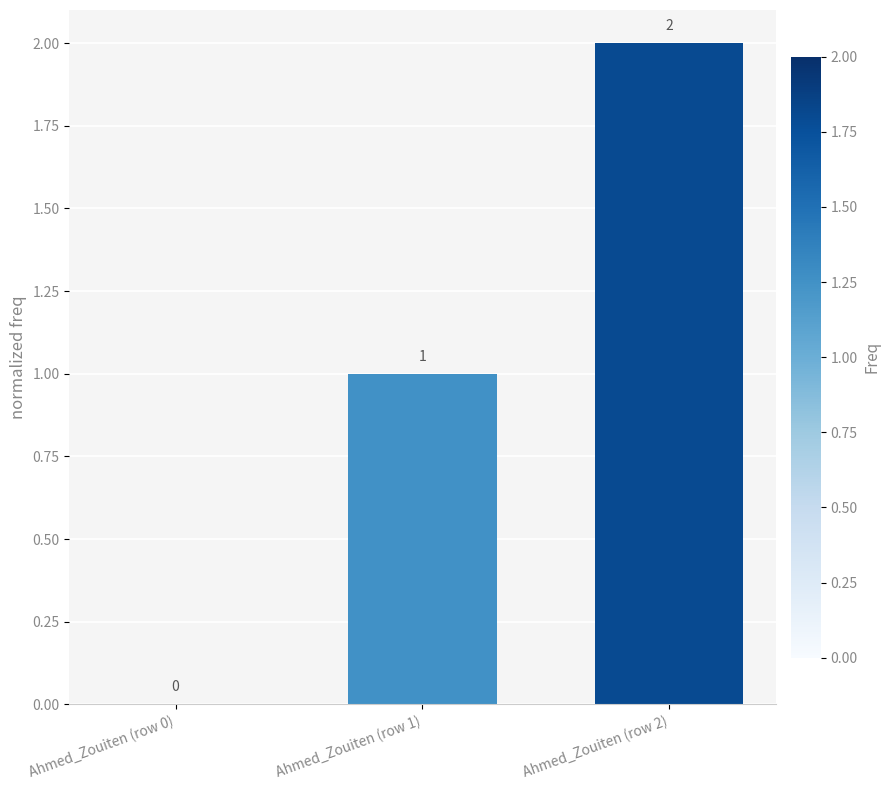

At which label is the value closest to 1?

Ahmed_Zouiten (row 1)